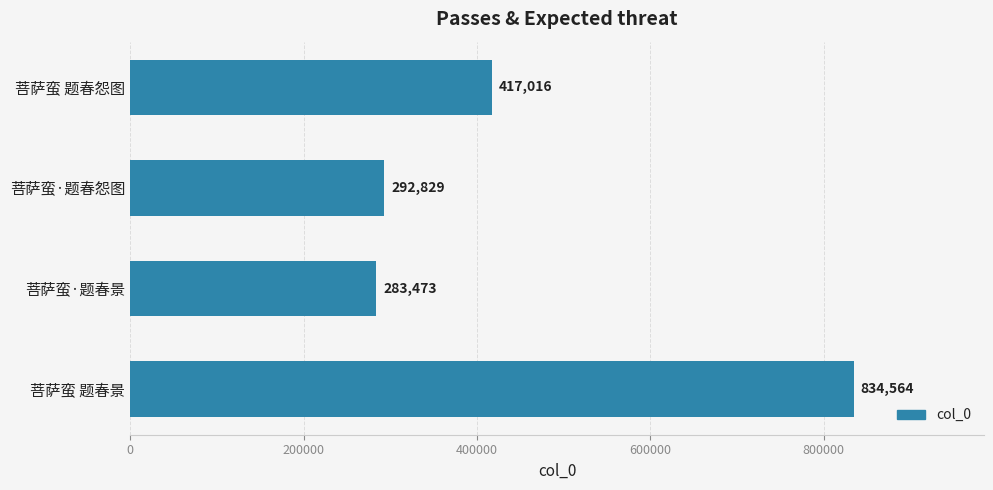

Count the number of data series in this chart.

1